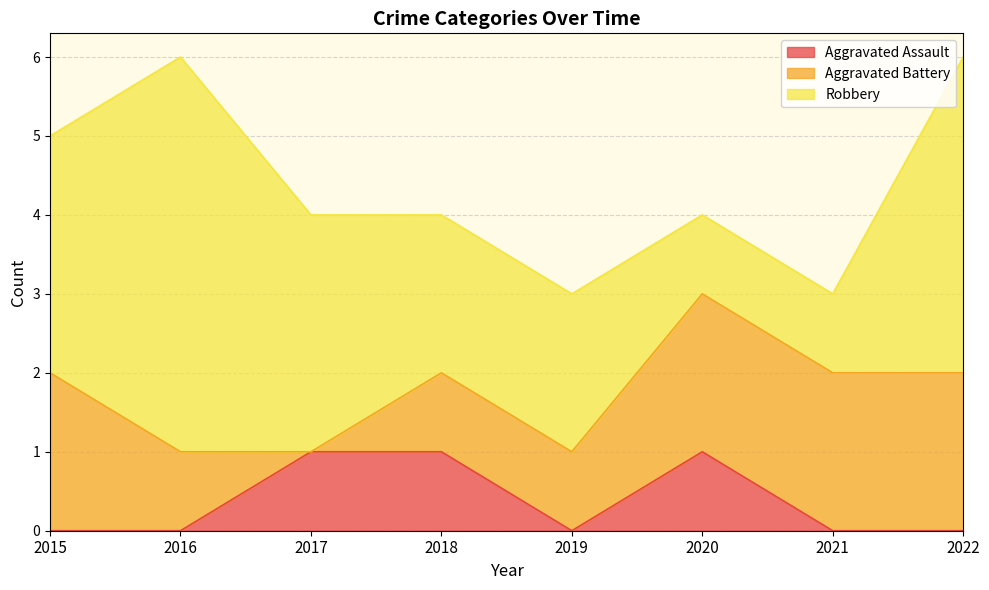

Reading left to right, what are all the values shown in this chart?

Aggravated Assault: 2015=0	2016=0	2017=1	2018=1	2019=0	2020=1	2021=0	2022=0
Aggravated Battery: 2015=2	2016=1	2017=0	2018=1	2019=1	2020=2	2021=2	2022=2
Robbery: 2015=3	2016=5	2017=3	2018=2	2019=2	2020=1	2021=1	2022=4